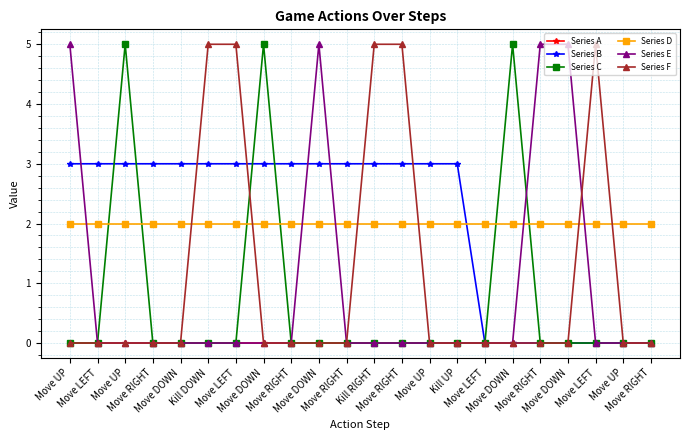

True or false: Series A and Series C cross at least once.

False